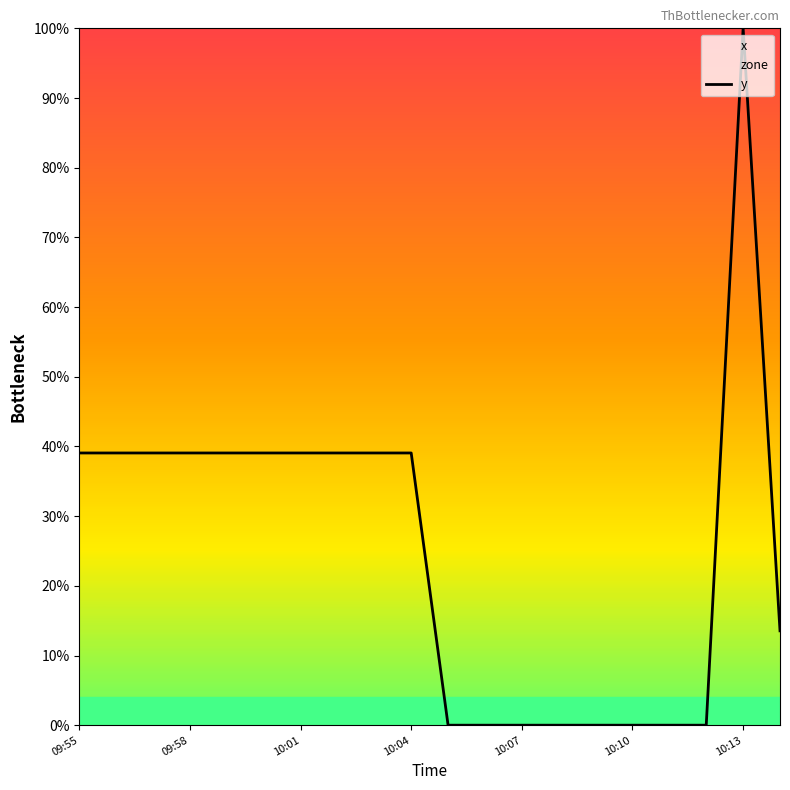

Between 09:58 and 8, which is larger?

09:58